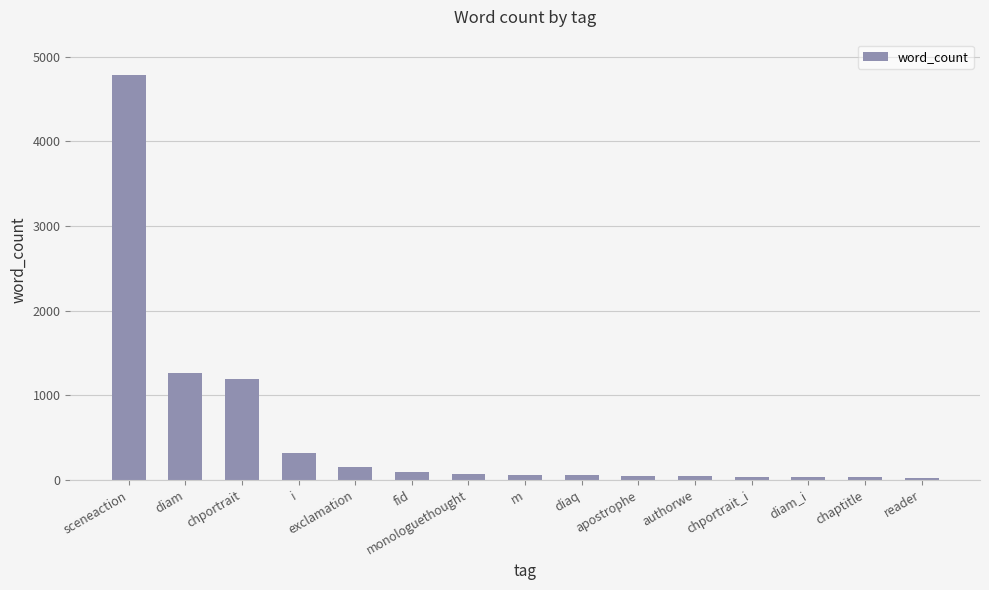

At which category does the chart reach its peak across all series?

sceneaction